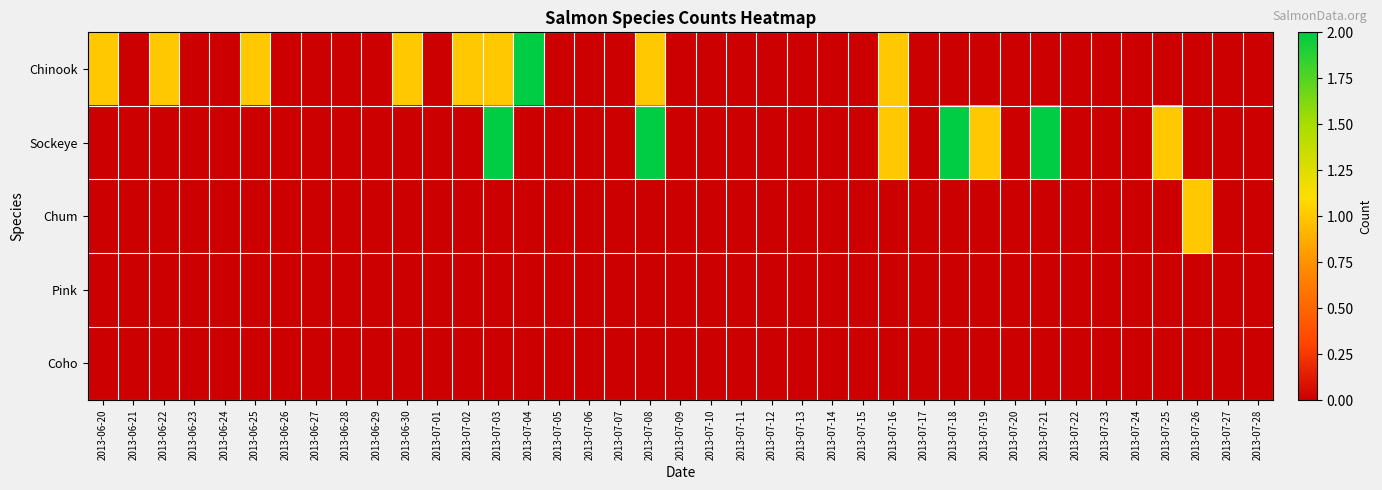

At 2013-07-26, list the series in order from smallest to largest.

Chinook, Sockeye, Pink, Coho, Chum